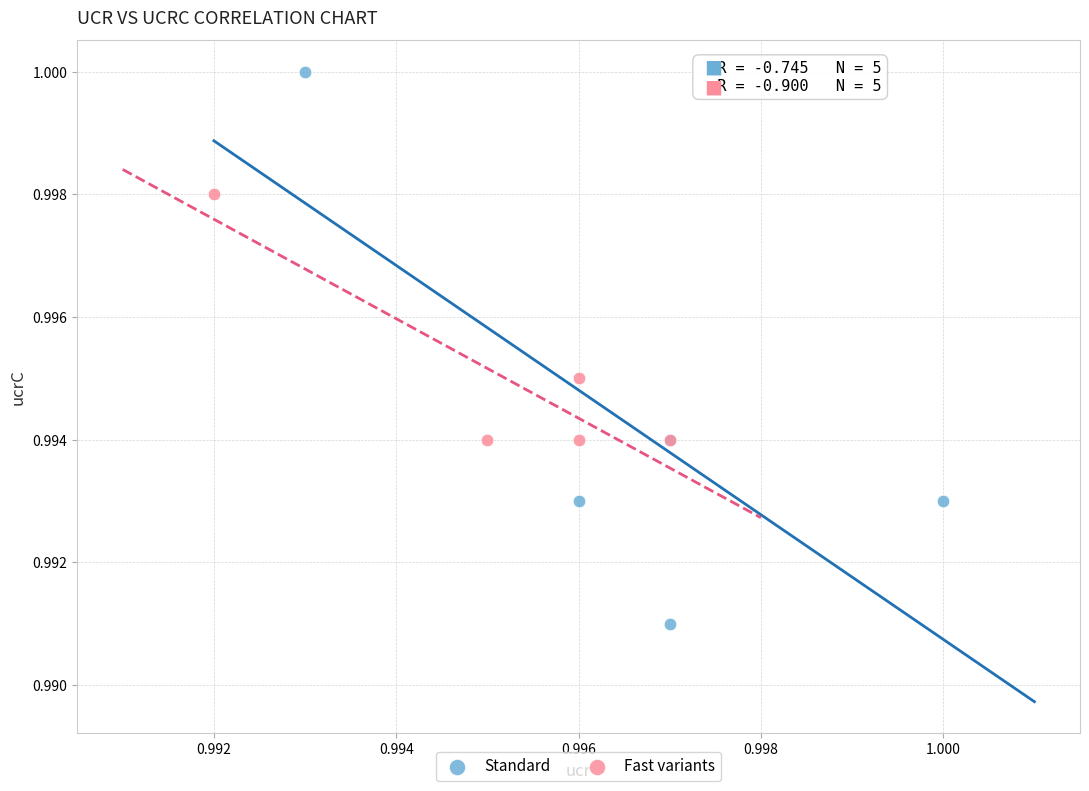

Which series contains the lowest Y value?

Standard